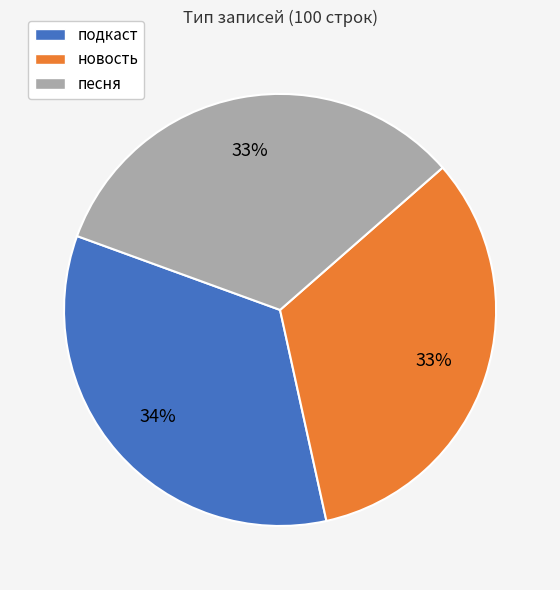

Between новость and подкаст, which is larger?

подкаст